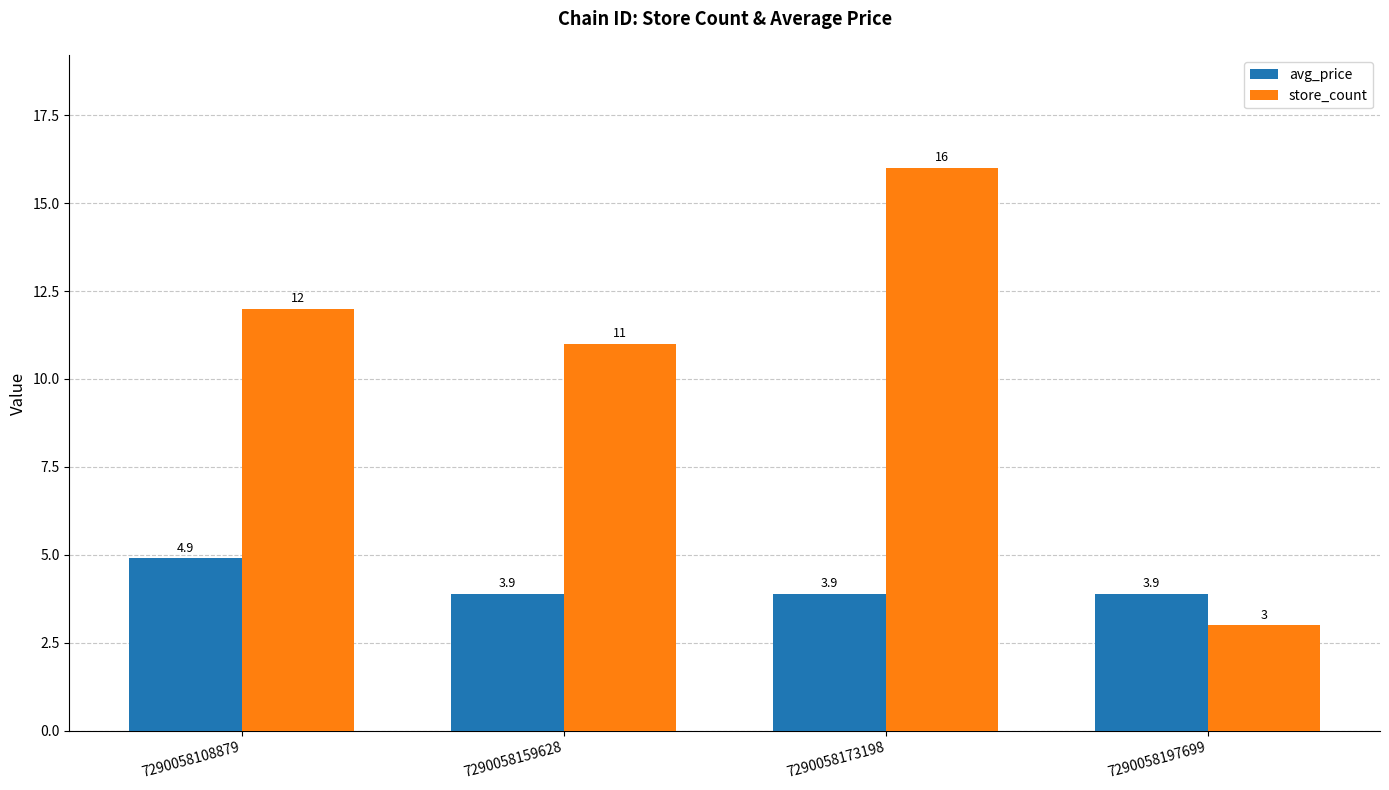

How many distinct data groups are displayed?

2